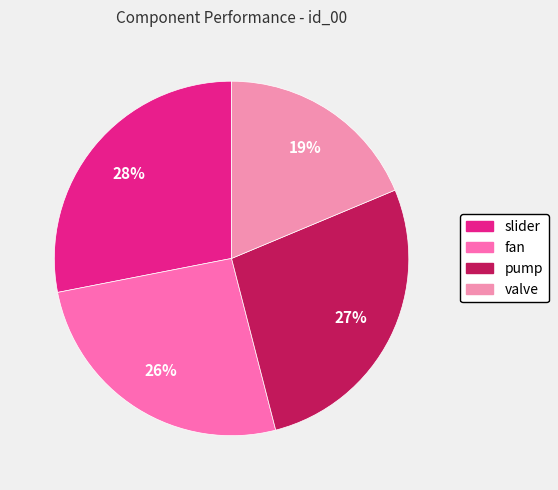

The pump slice represents 27% of the pie. True or false?

True